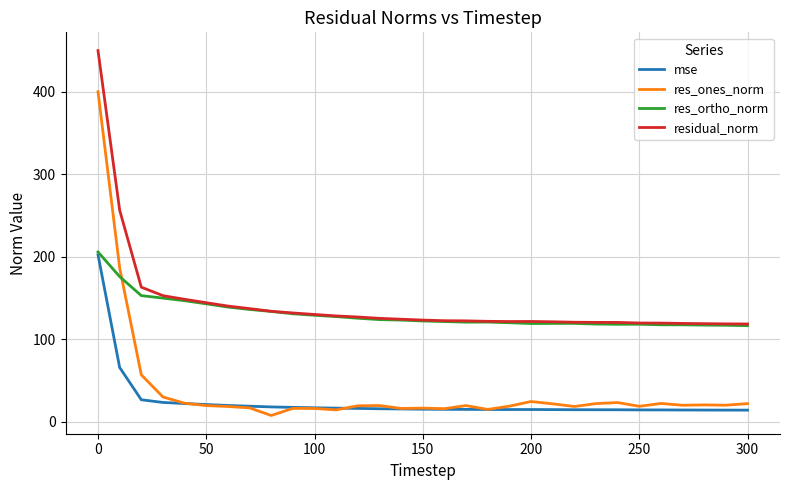

Which series has the widest spread of values?

res_ones_norm